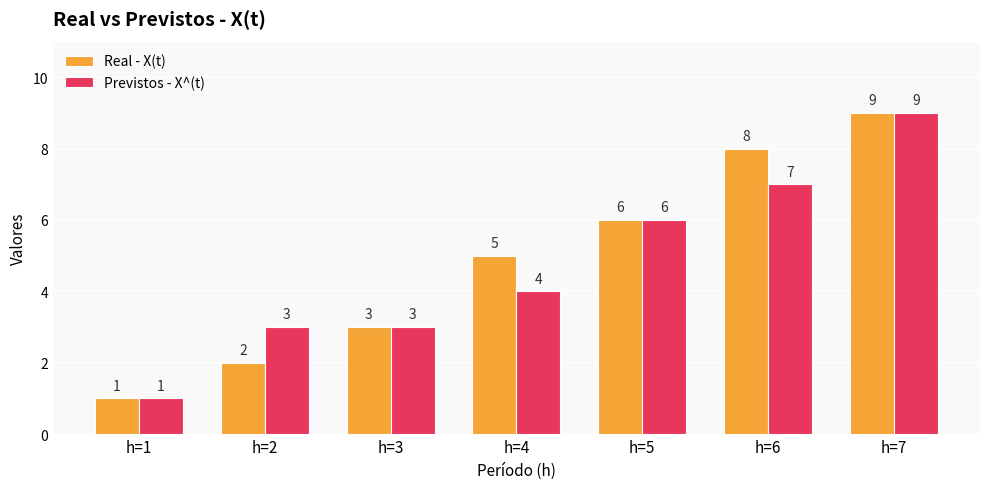

What is the difference between the Previstos - X^(t) values at h=7 and h=2?

6